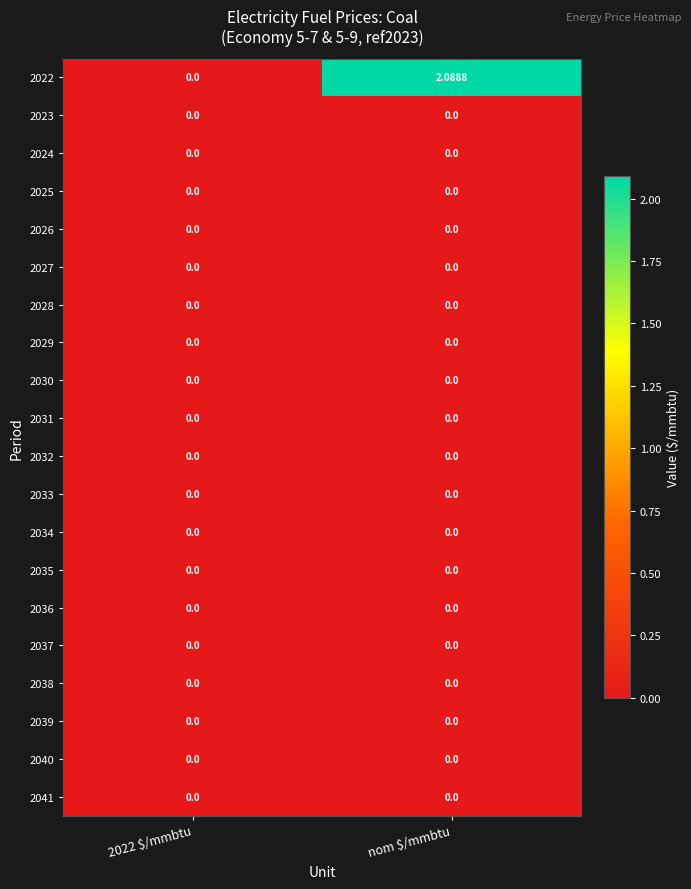

Rank the series by their maximum value, from lowest to highest.

2023, 2024, 2025, 2026, 2027, 2028, 2029, 2030, 2031, 2032, 2033, 2034, 2035, 2036, 2037, 2038, 2039, 2040, 2041, 2022